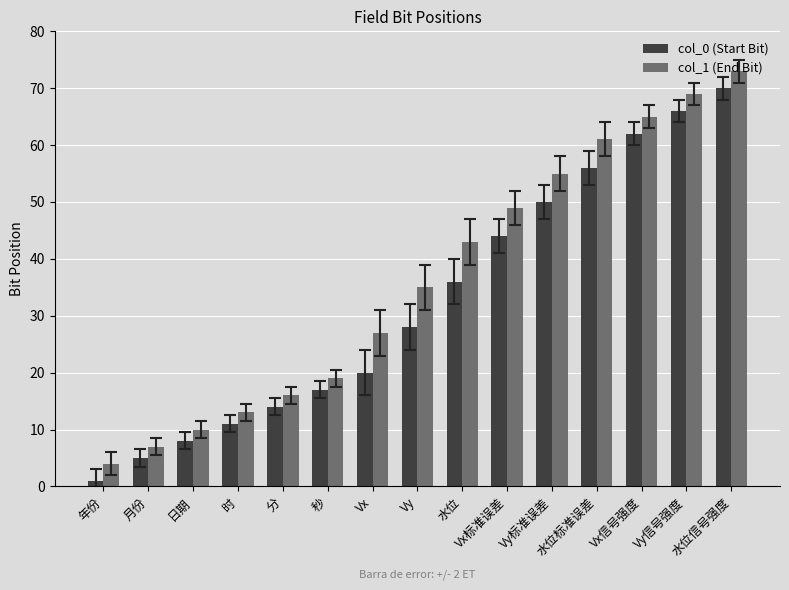

What is the maximum value for col_1 (End Bit)?

73